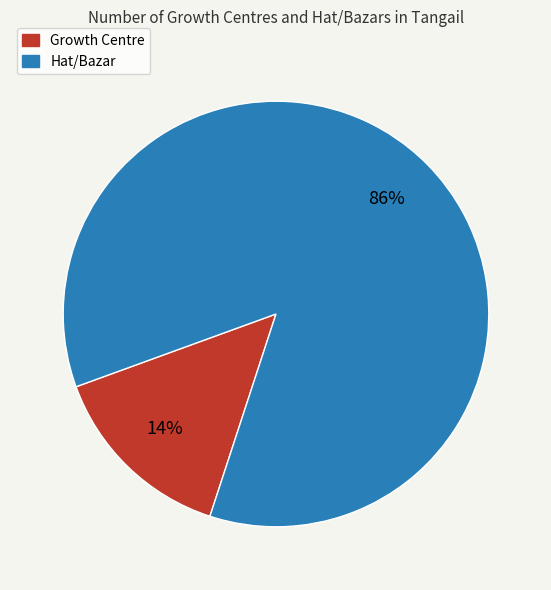

Rank the categories by value from highest to lowest.

Hat/Bazar, Growth Centre